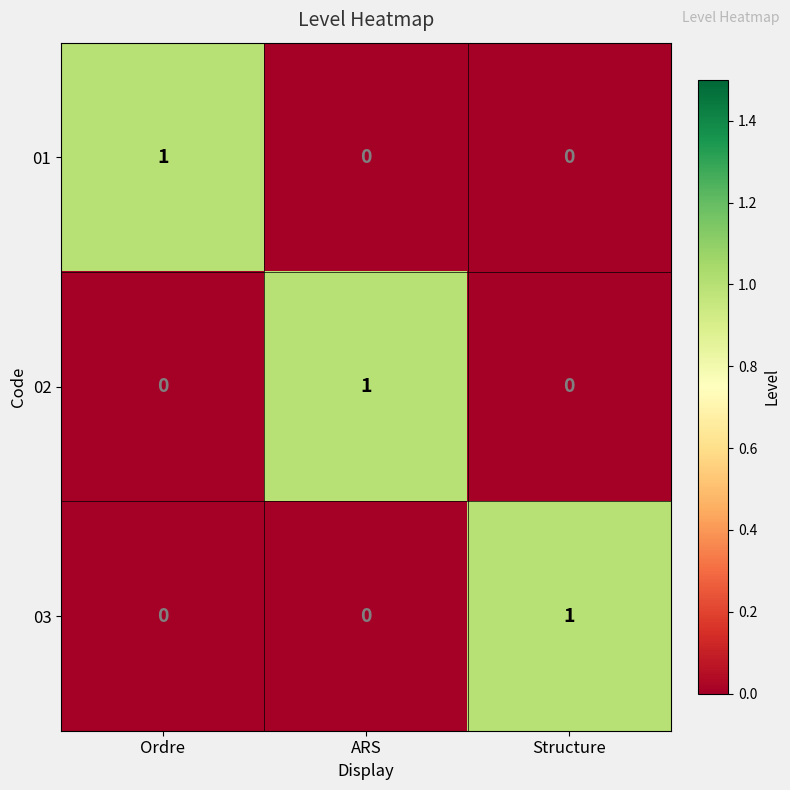

At how many categories does at least one series exceed 0?

3